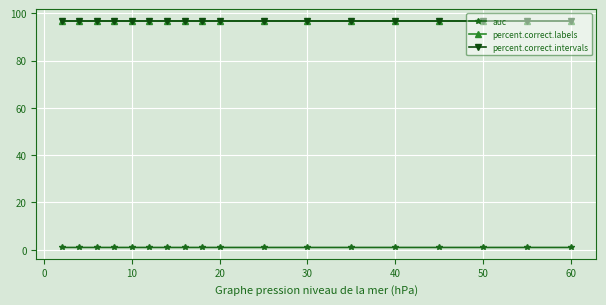

Does the chart have visible grid lines?

Yes